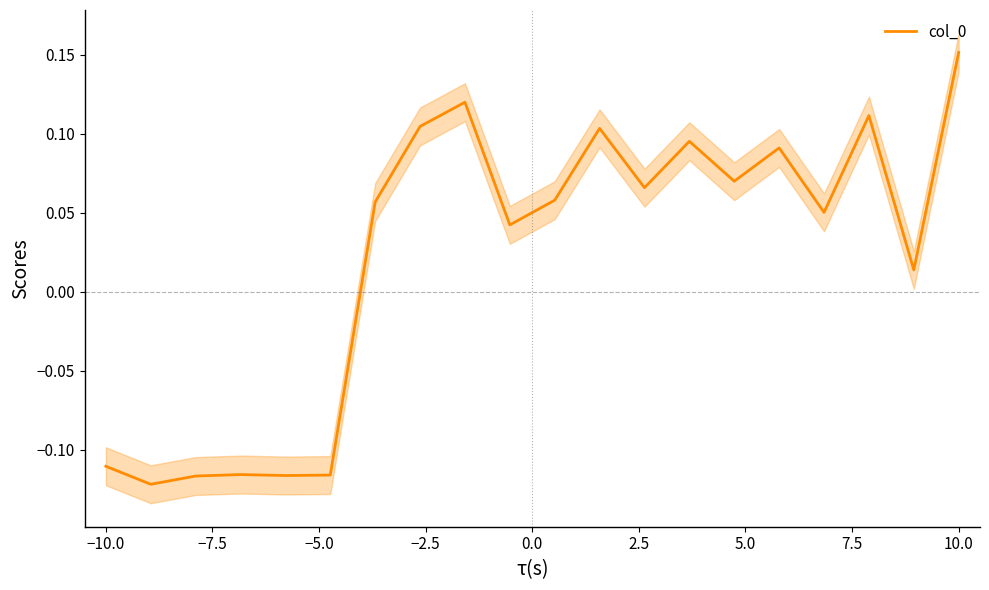

What is the maximum value shown in the chart?

0.2